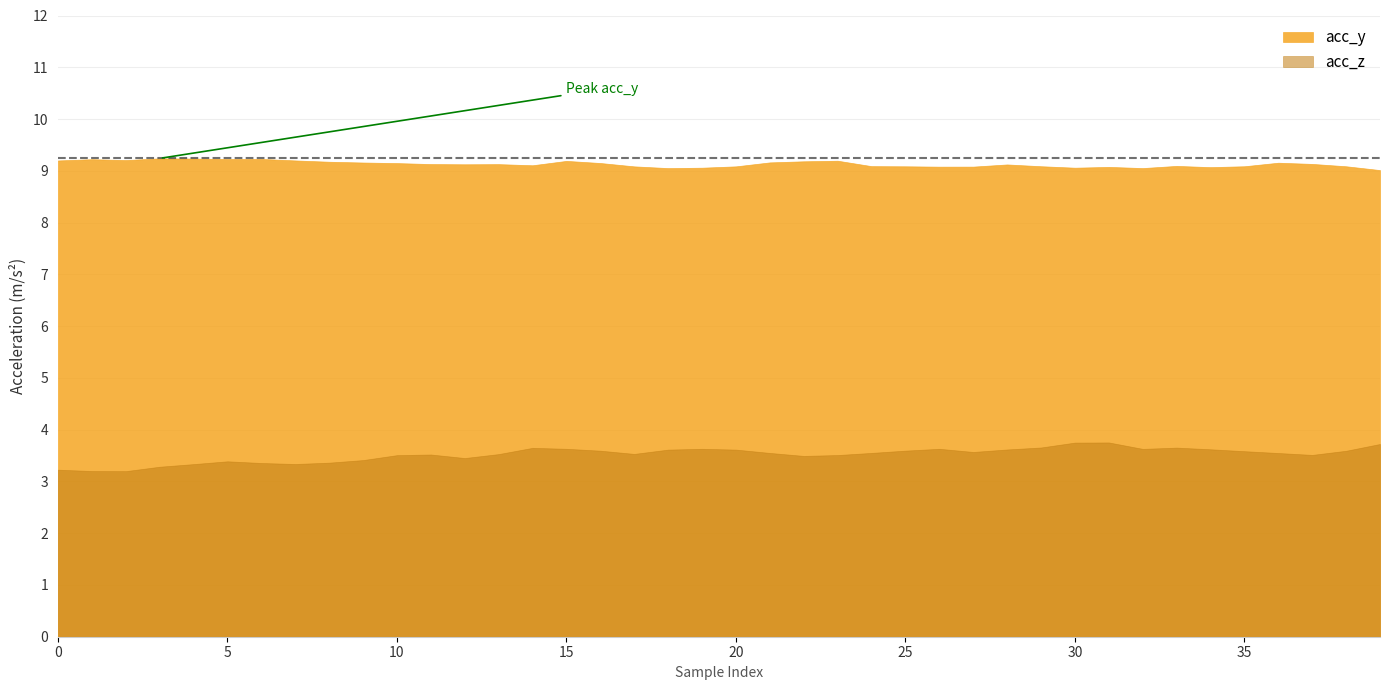

How many acc_z values are between 3 and 4?

40